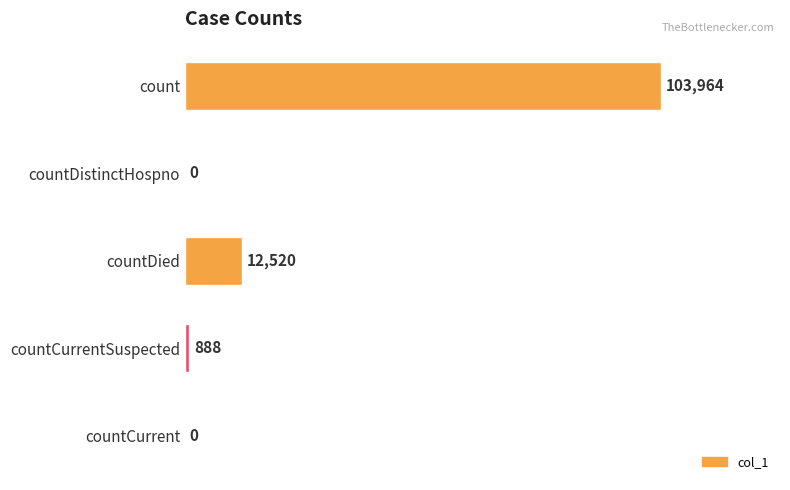

Between count and countDied, which is larger?

count